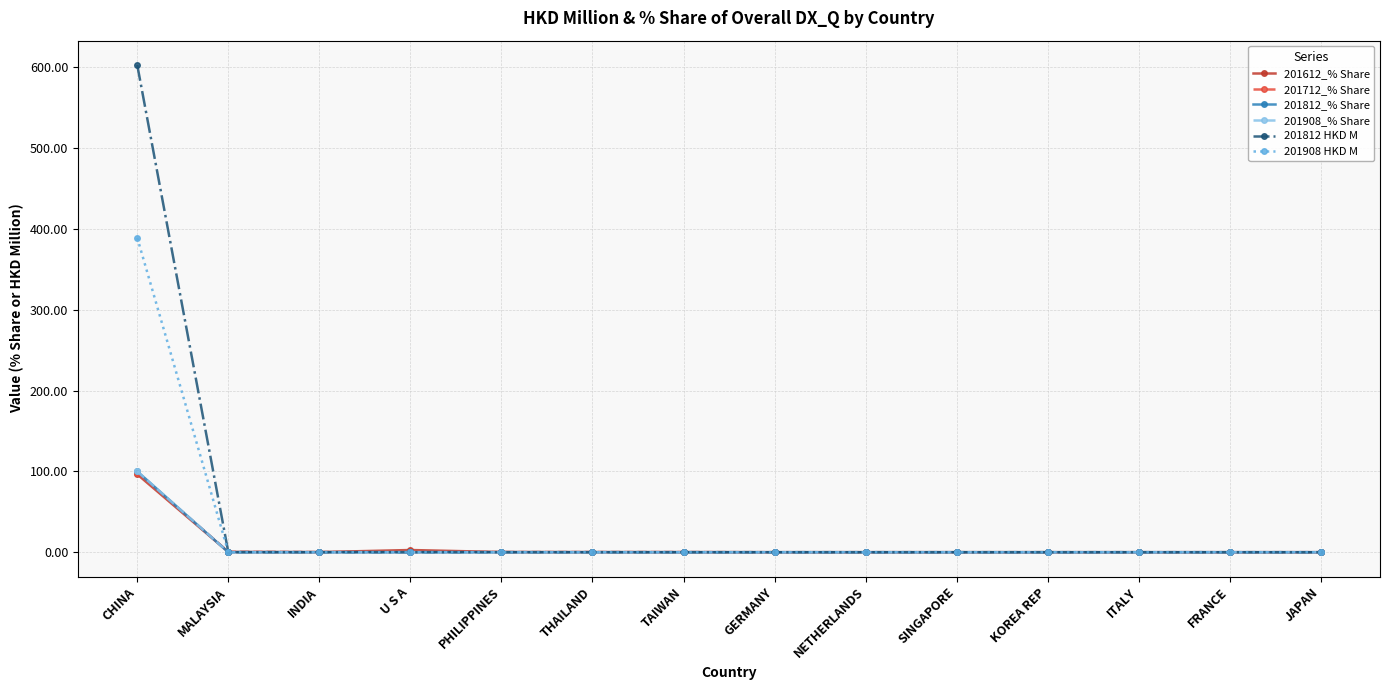

True or false: 201812 HKD M has a value of 602.9 at CHINA.

True